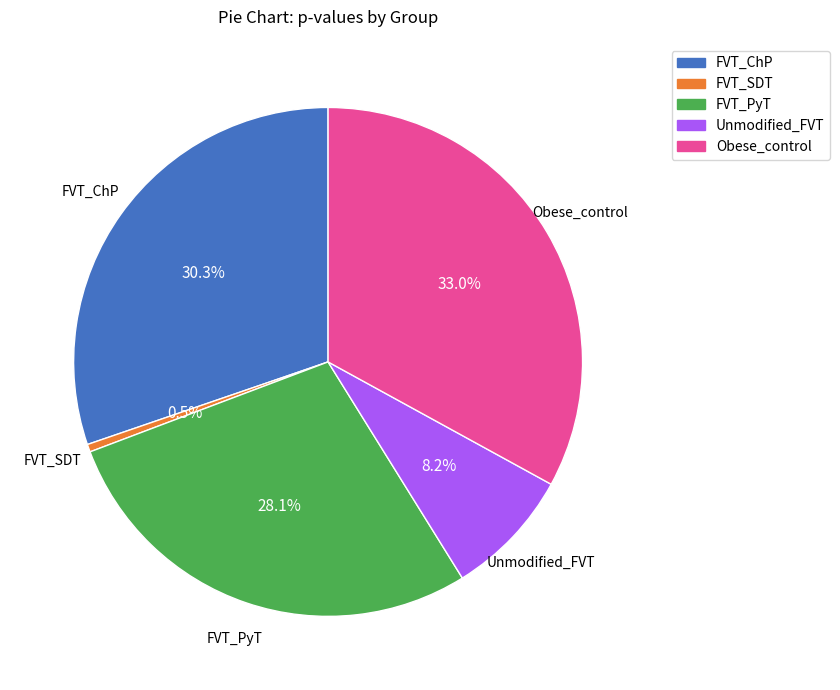

How much of the chart is everything except Unmodified_FVT?

91.8%